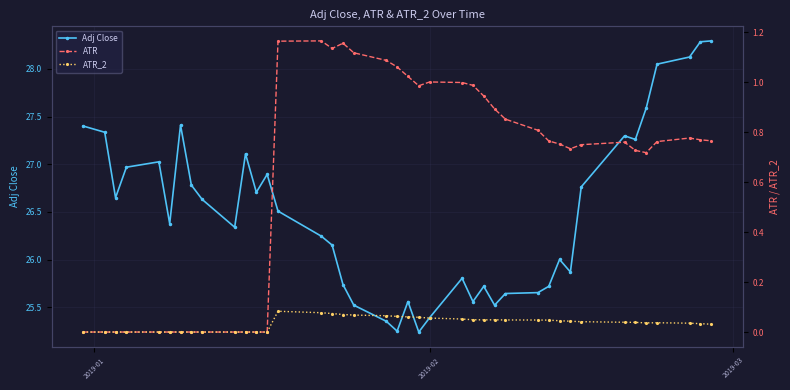

How many values in the Adj Close series exceed 26?

25